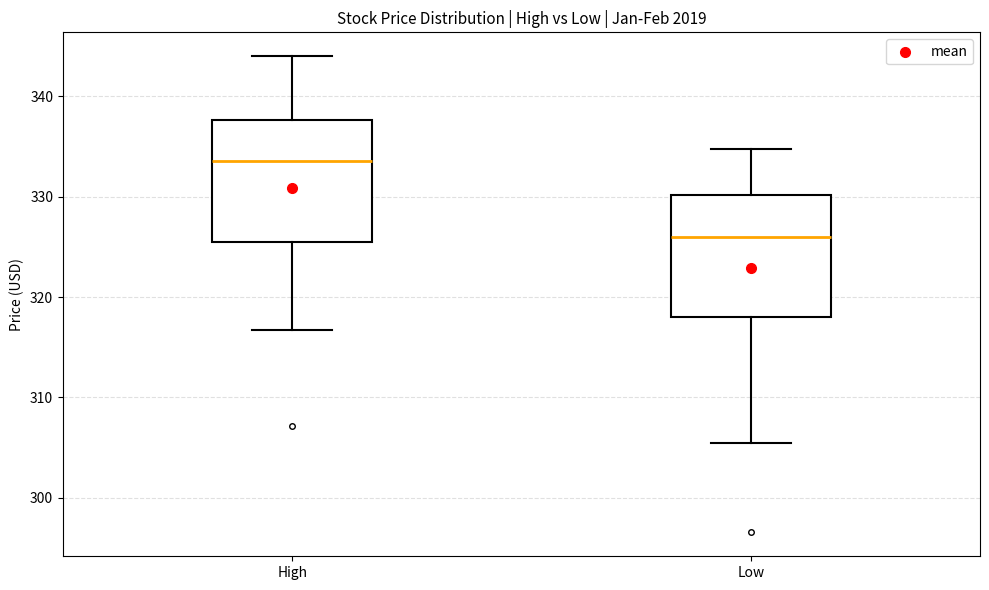

Which box's median line is the highest?

High